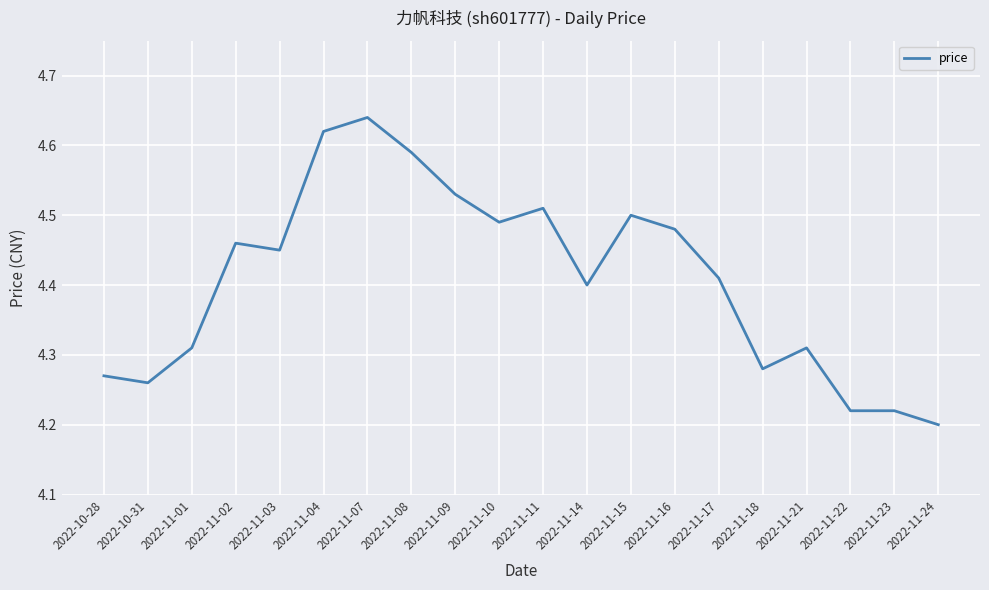

What is the sum of the values at 2022-11-14 and 2022-10-31?

8.7